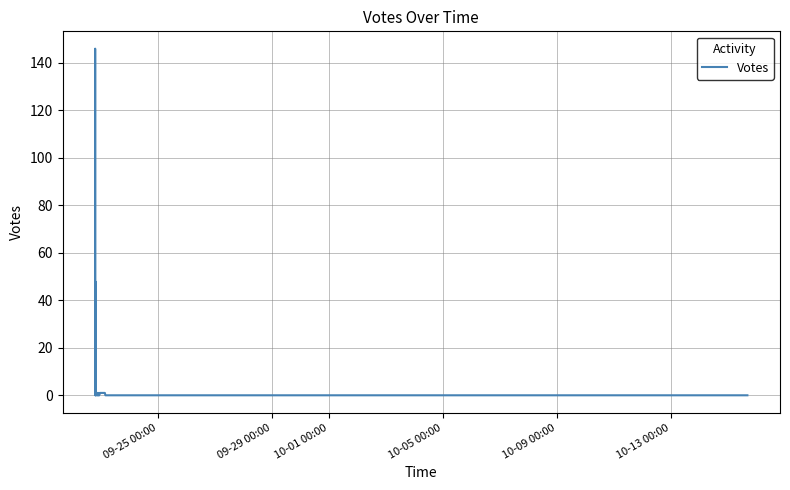

How many lines are shown in the chart?

1